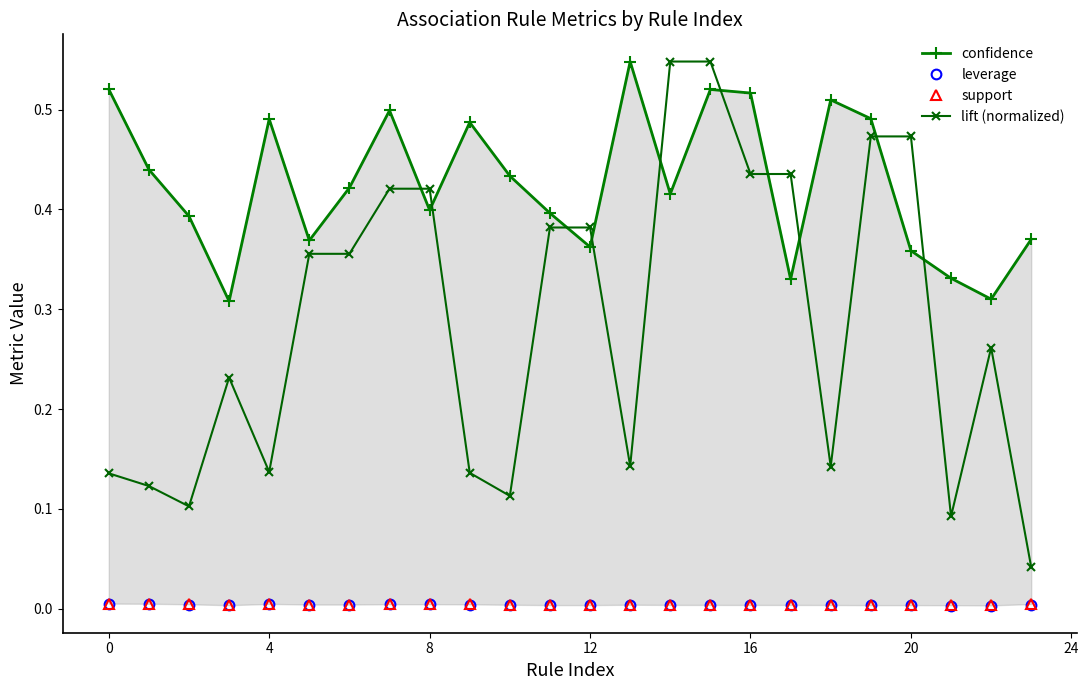

The value of support at 23 is 0.0. True or false?

False